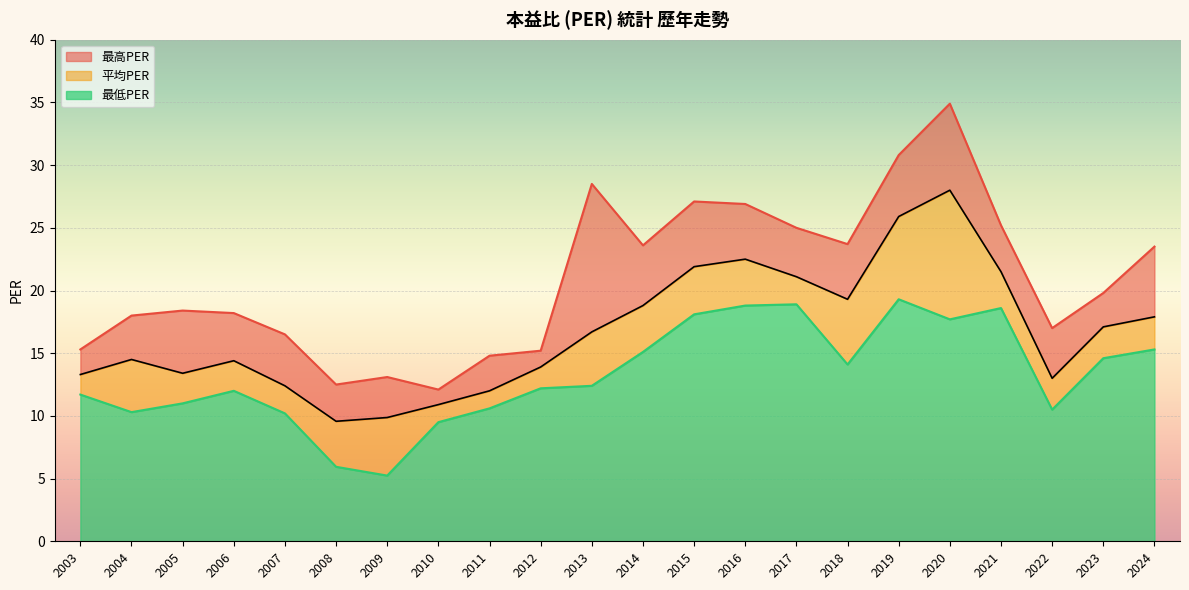

Is the value of 最高PER at 2019 greater than the value of 平均PER at 2022?

Yes